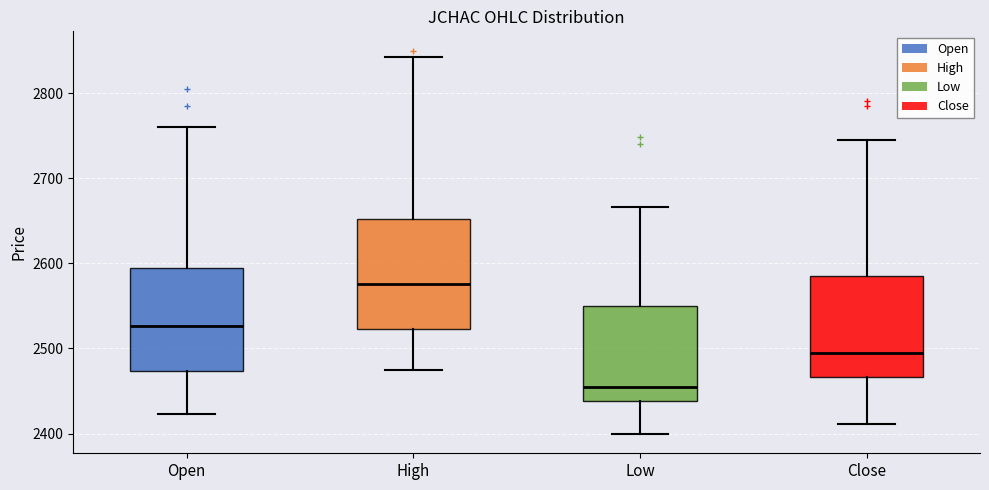

Reading left to right, read every box against the y-axis: the position of its median line, the range the box covers, and the ends of its whiskers. The values are not printed on the chart, so give them approximately, as read against the axis.

Open: median 2530, box 2470 to 2590, whiskers 2420 to 2760
High: median 2580, box 2520 to 2650, whiskers 2480 to 2840
Low: median 2450, box 2440 to 2550, whiskers 2400 to 2670
Close: median 2490, box 2470 to 2590, whiskers 2410 to 2740